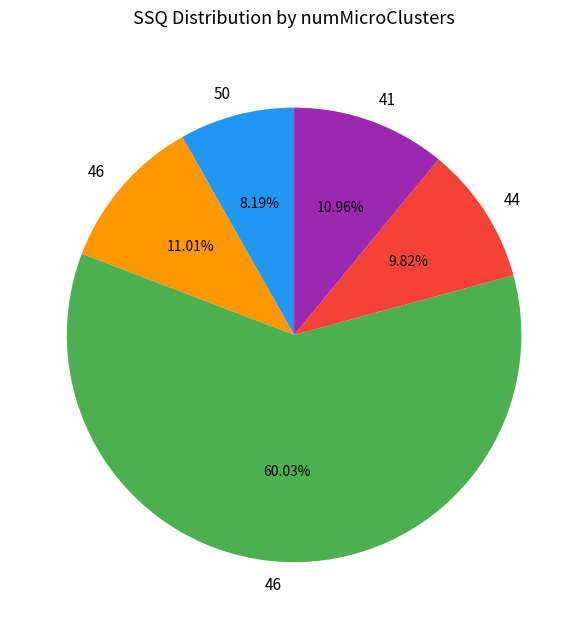

Is there any slice that represents more than half of the pie?

Yes